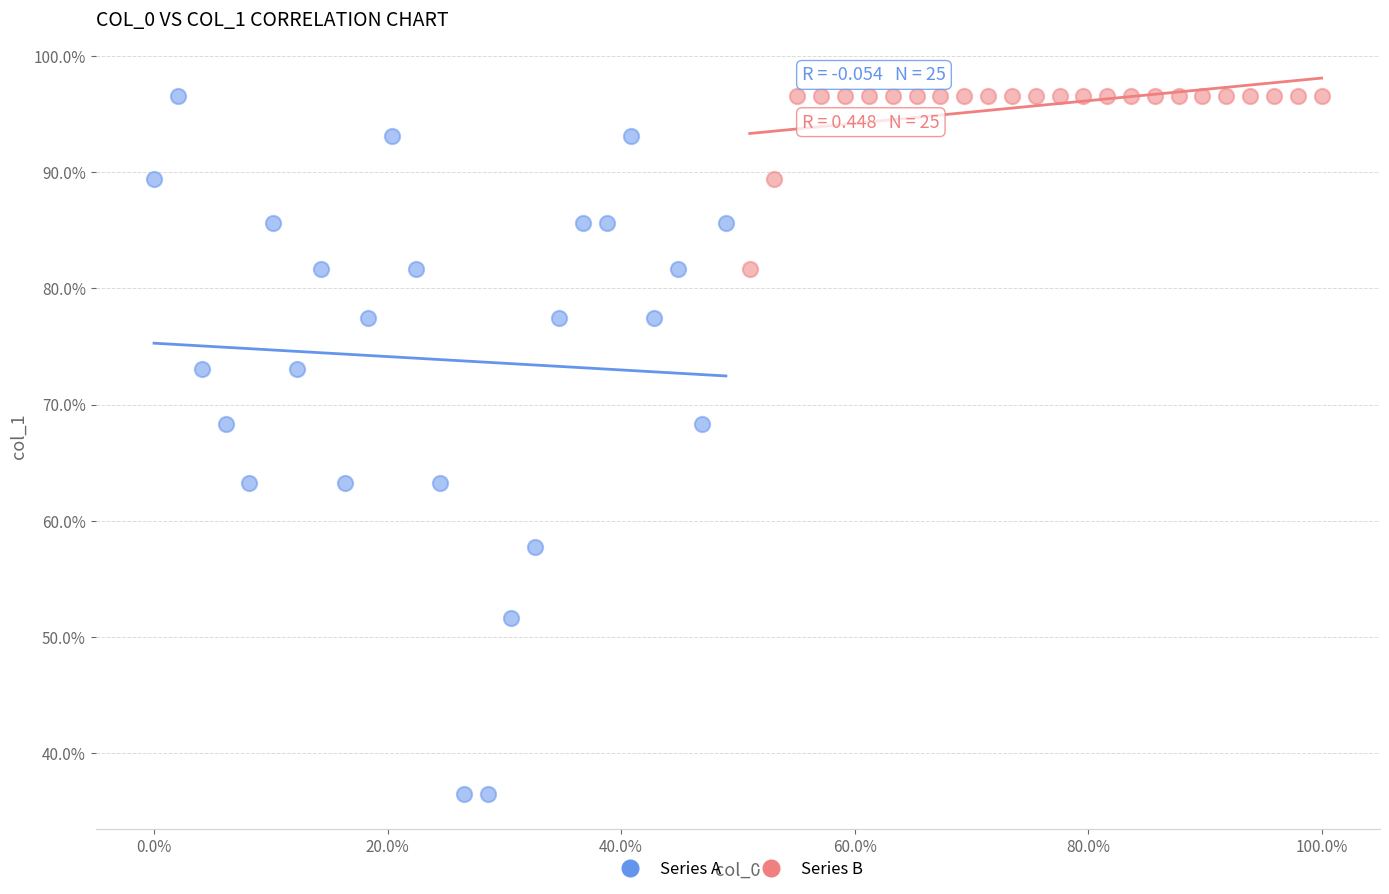

Which series contains the lowest Y value?

Series A